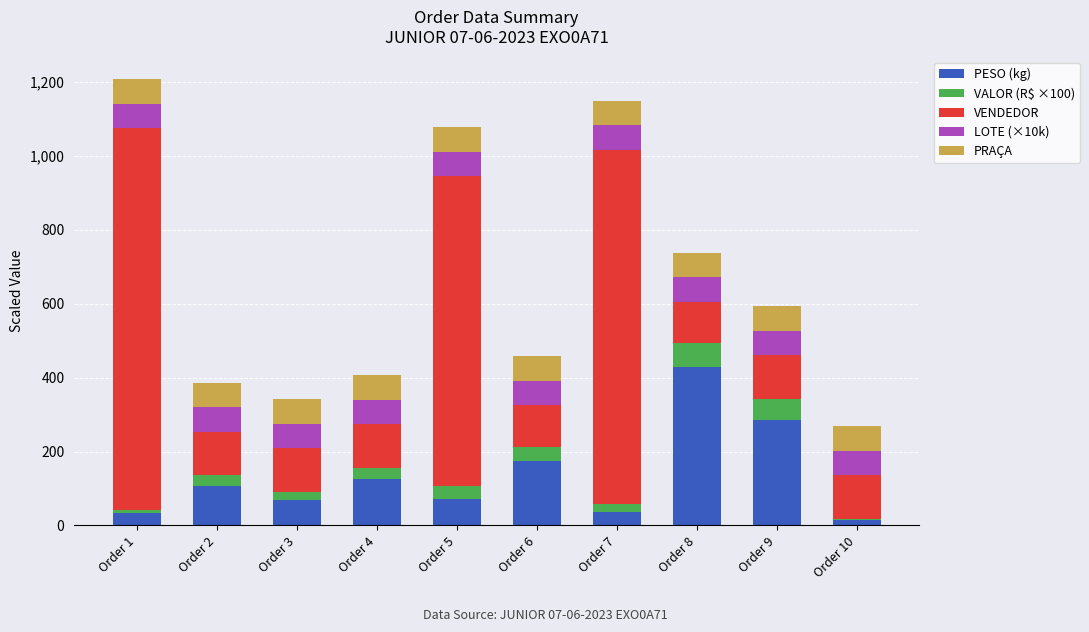

What is the total value across all series at Order 9?

592.8